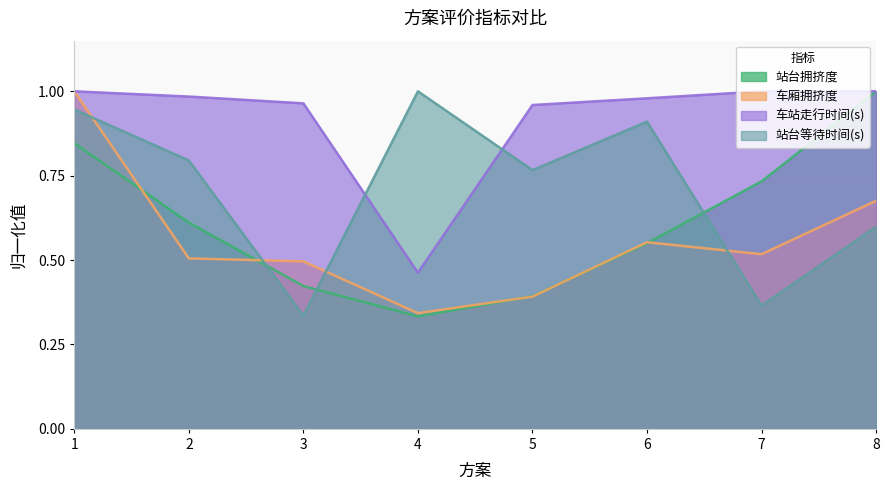

Where is the first local maximum for 车厢拥挤度?

6